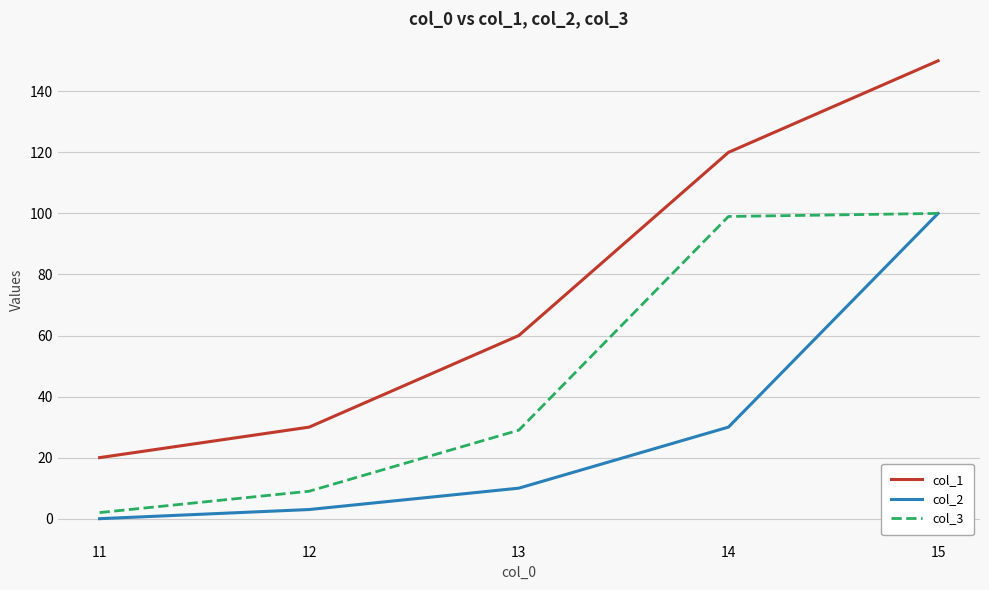

True or false: col_3 and col_1 intersect in this chart.

False